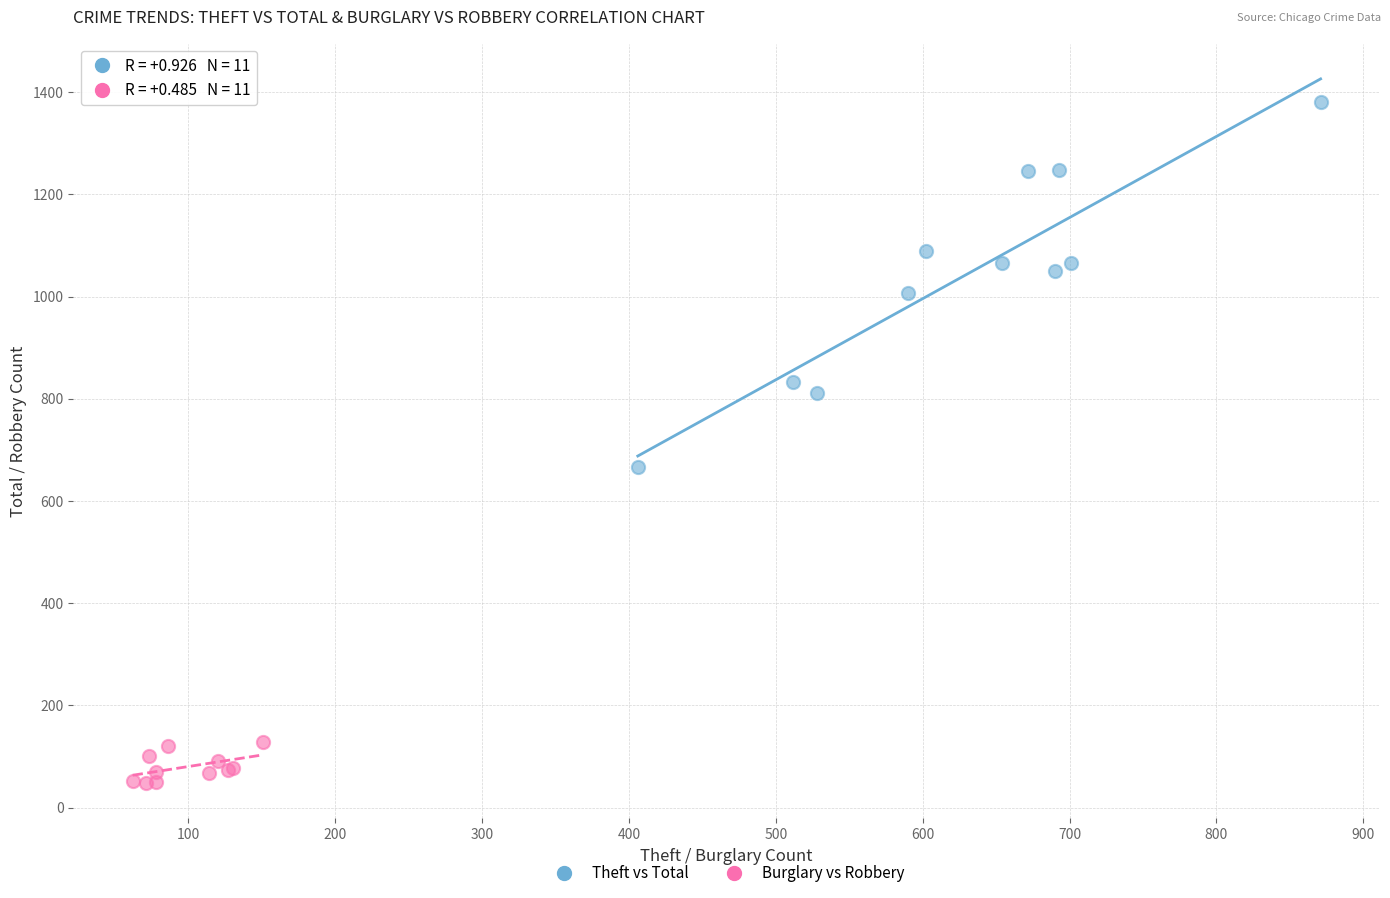

Which series reaches the minimum Y coordinate?

Burglary vs Robbery